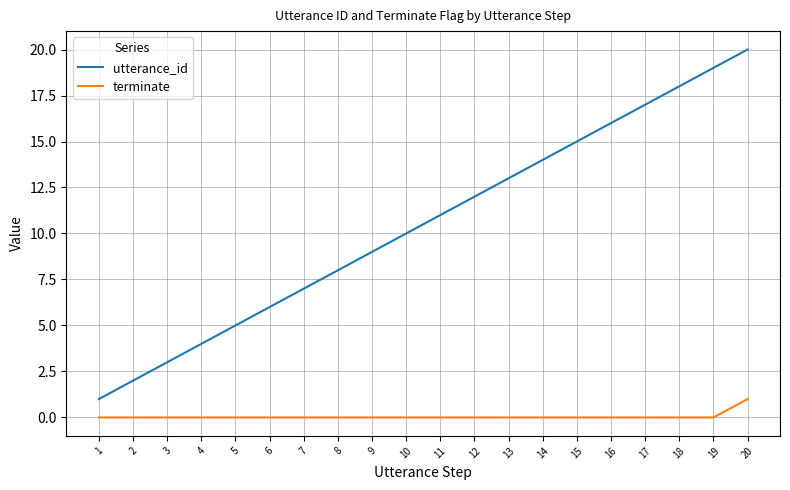

True or false: utterance_id has more than 2 points higher than both neighbors.

False